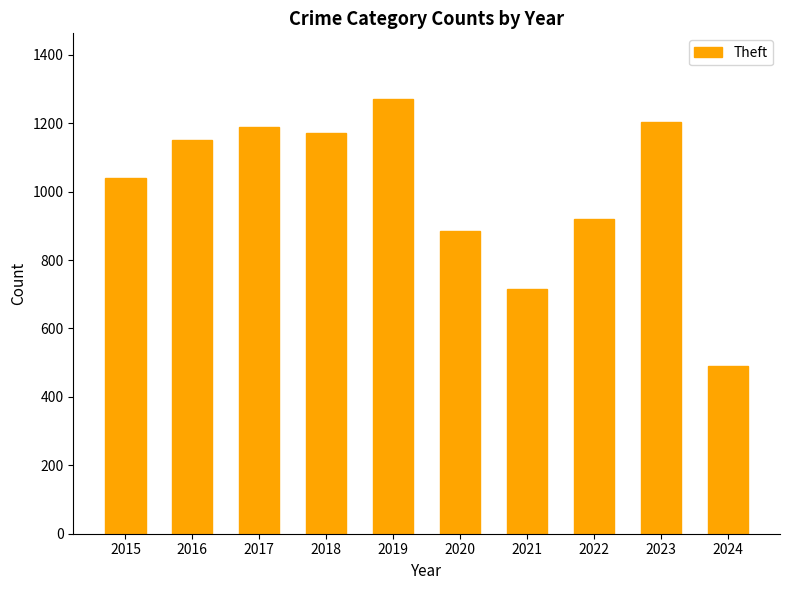

List the labels in order of value, smallest first.

2024, 2021, 2020, 2022, 2015, 2016, 2018, 2017, 2023, 2019